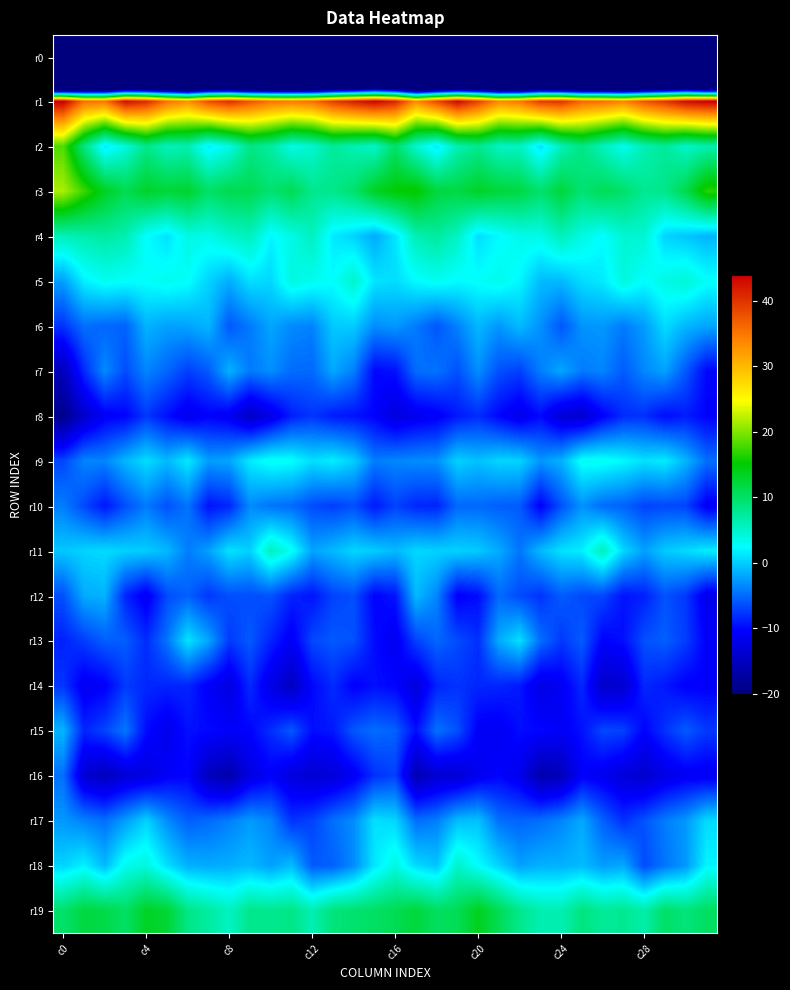

Which label corresponds to the smallest value in the chart?

c0